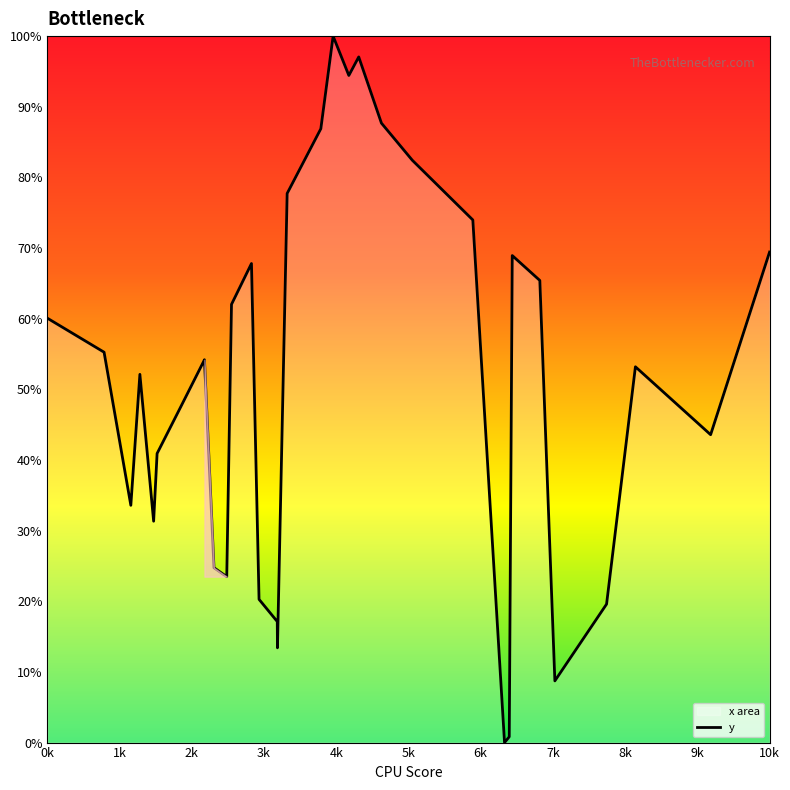

What is the greatest value displayed?

100.0